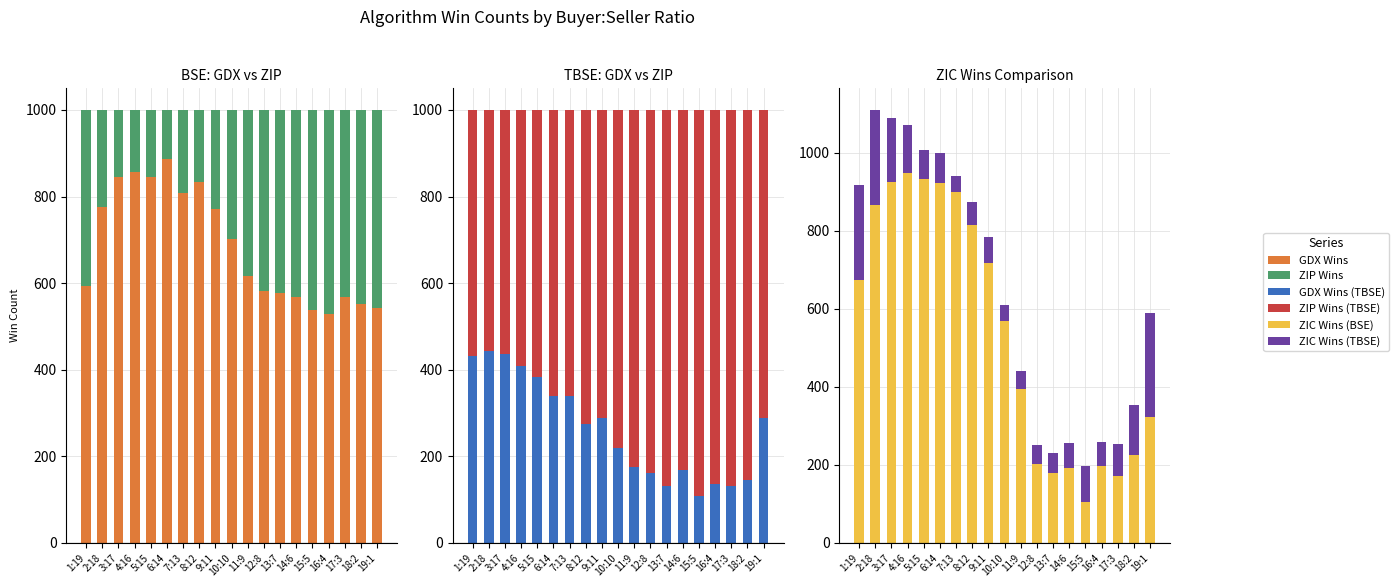

True or false: ZIP Wins has a value of 125 at 2:18.

False